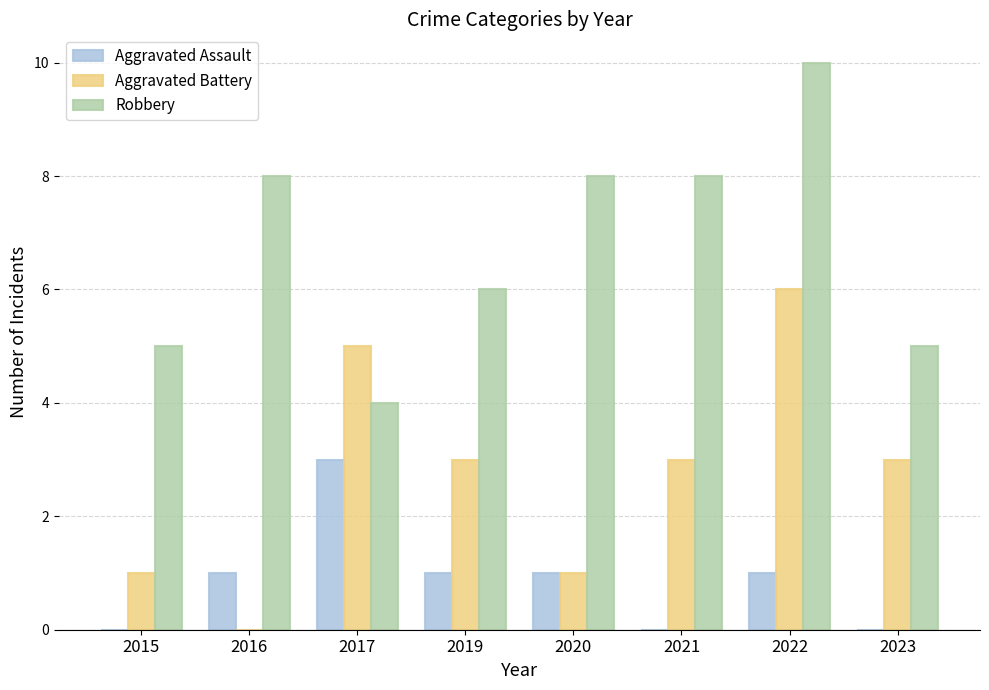

Which series changed the most between 2016 and 2022?

Aggravated Battery